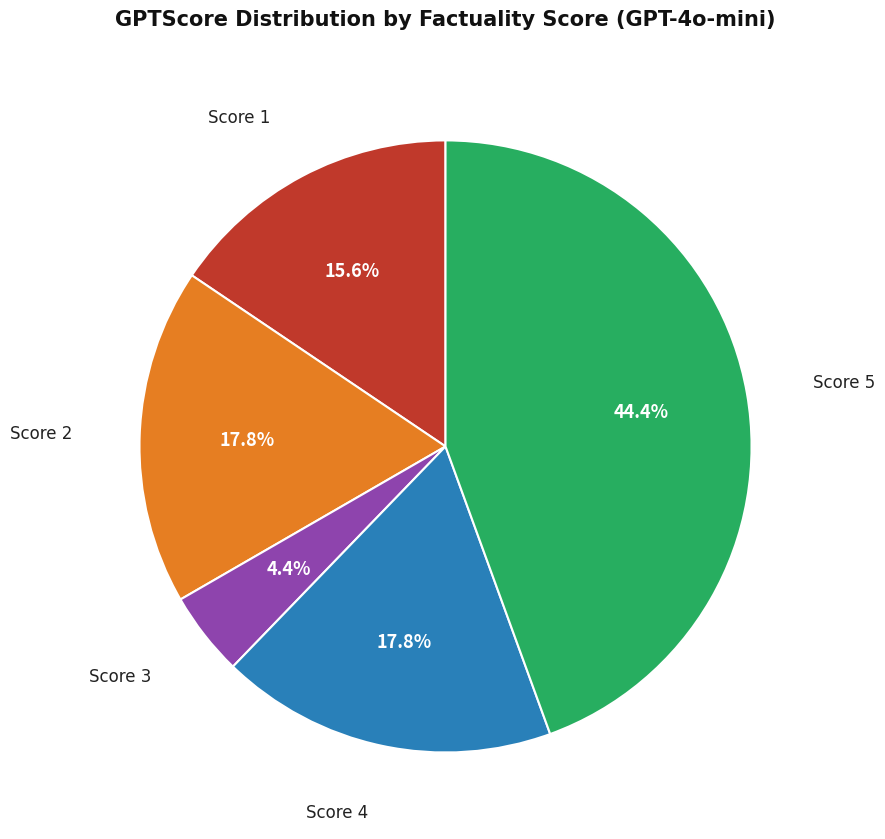

Does any single category account for the majority?

No